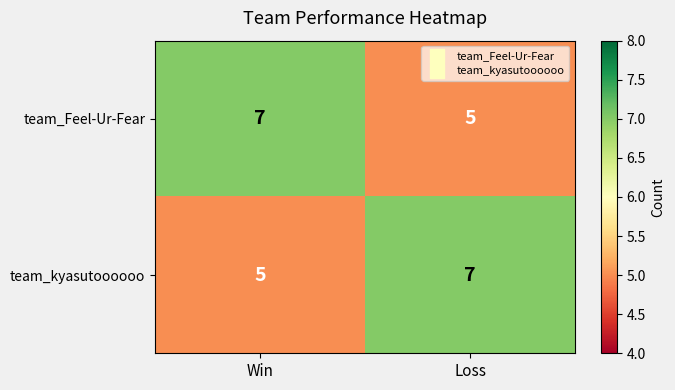

What is the average value of the team_Feel-Ur-Fear series?

6